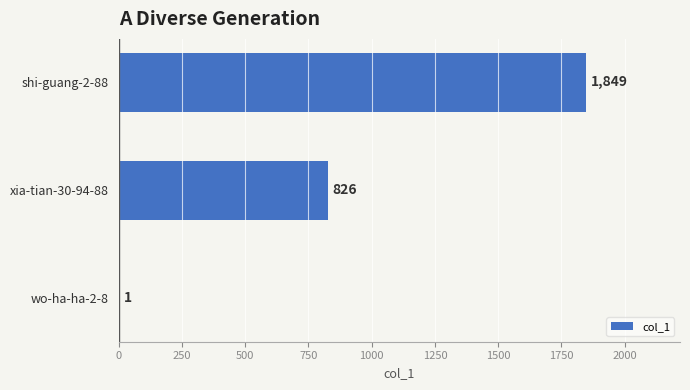

Which label corresponds to the largest value in the chart?

shi-guang-2-88